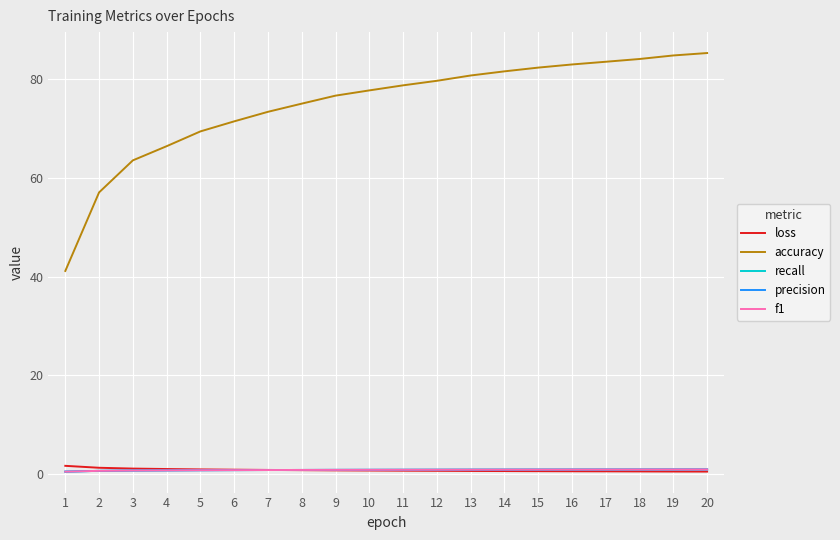

Is it true that f1 equals 0.8 at 17?

True